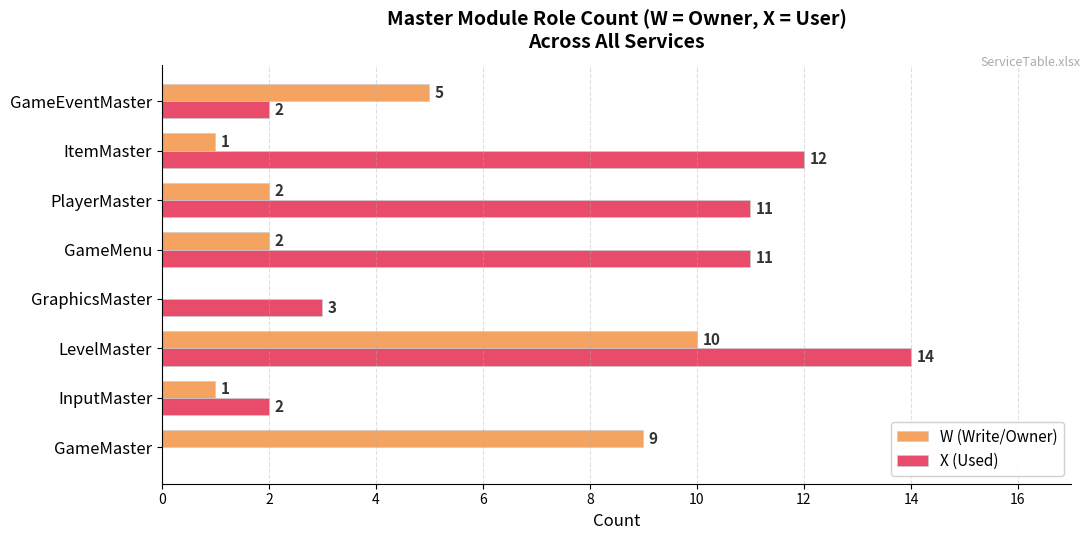

What are all the series names shown in the legend?

W (Write/Owner), X (Used)